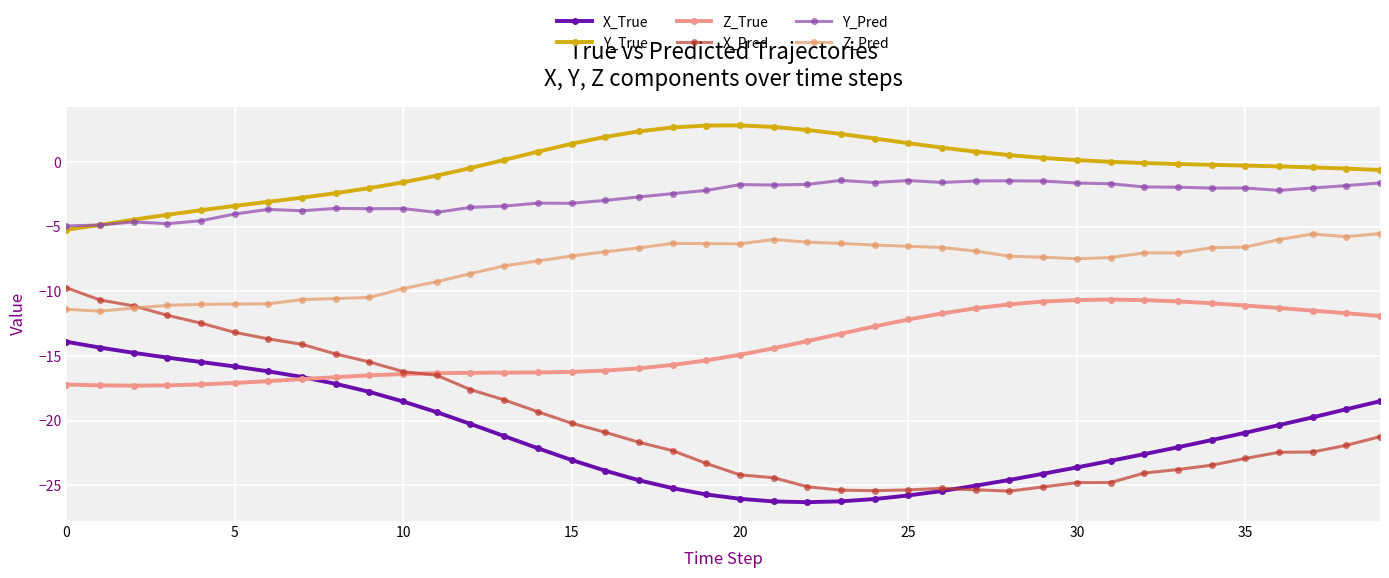

What is the label of the 13th point from the left?

12